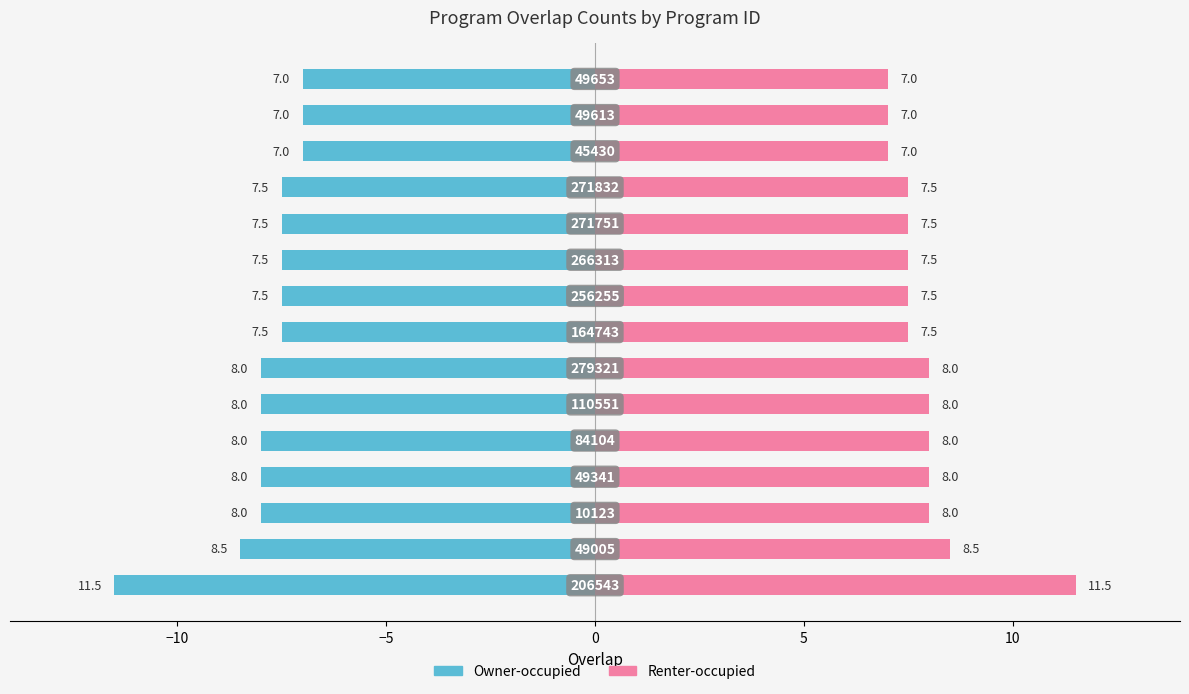

Rank the series by their average value, from lowest to highest.

Owner-occupied, Renter-occupied